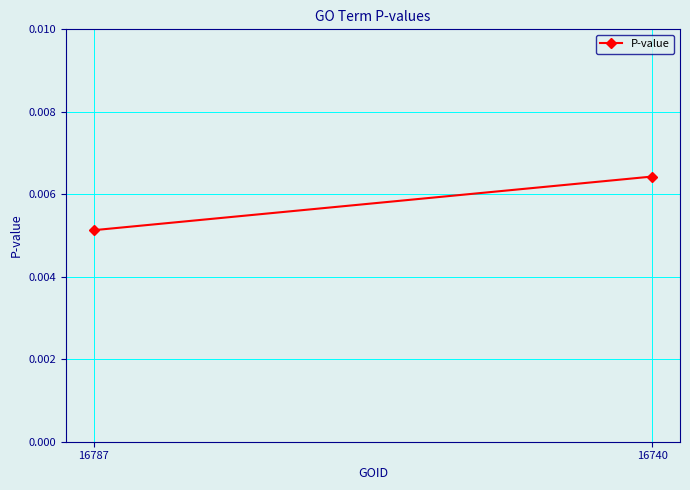

List the labels in order of value, largest first.

16740, 16787